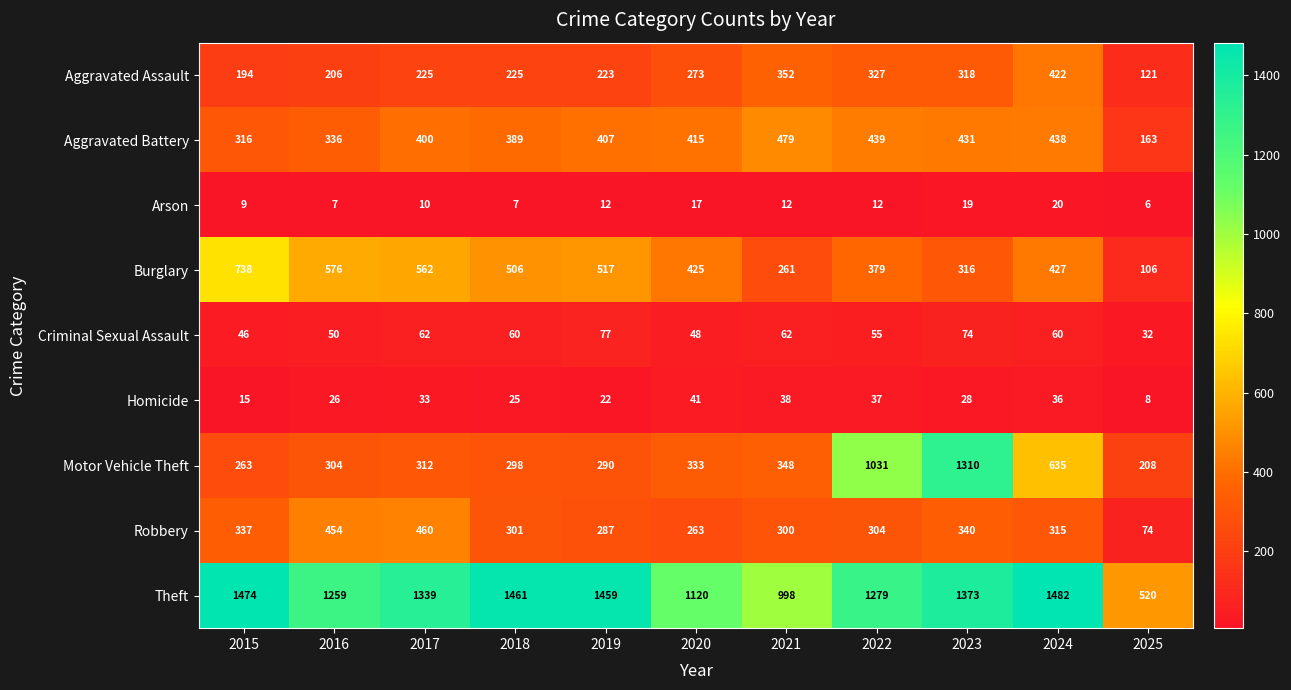

The Burglary series shows 379 at 2022. True or false?

True